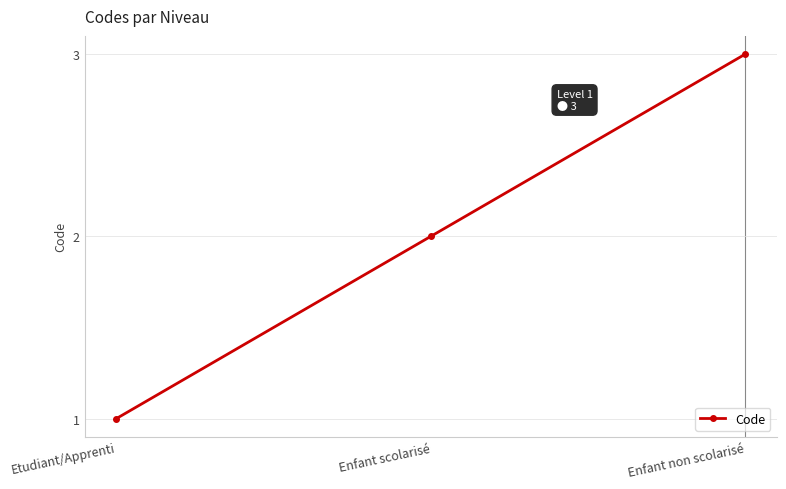

Approximately how many times larger is the value at Enfant scolarisé compared to Enfant non scolarisé?

0.7